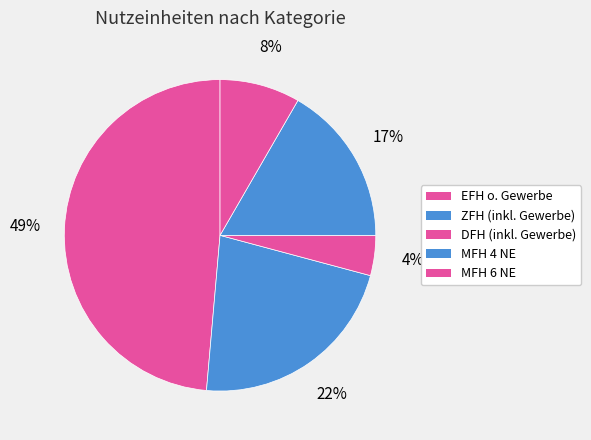

Count the number of slices in the pie.

5